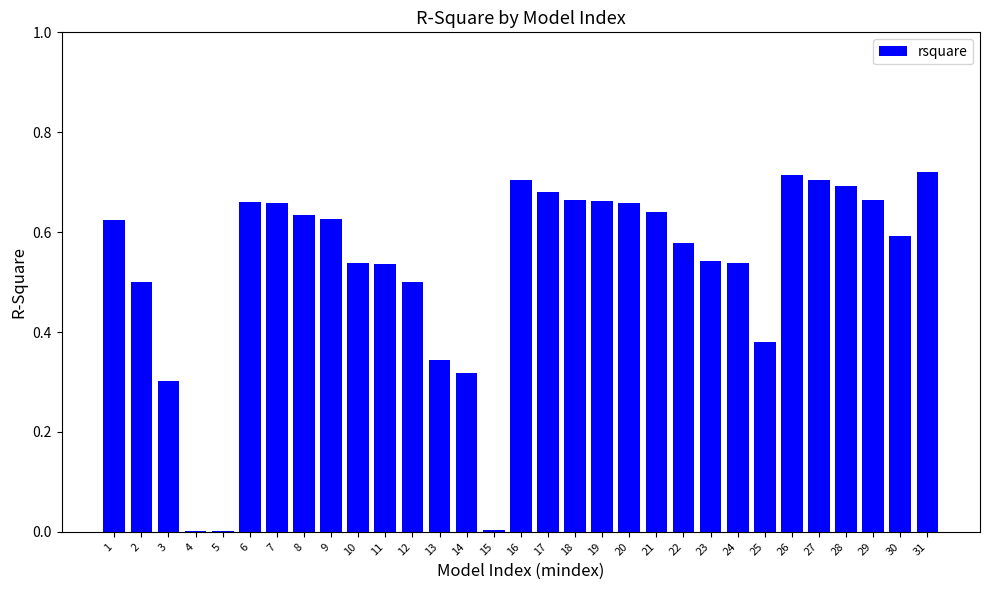

Which has a higher value, 10 or 29?

29